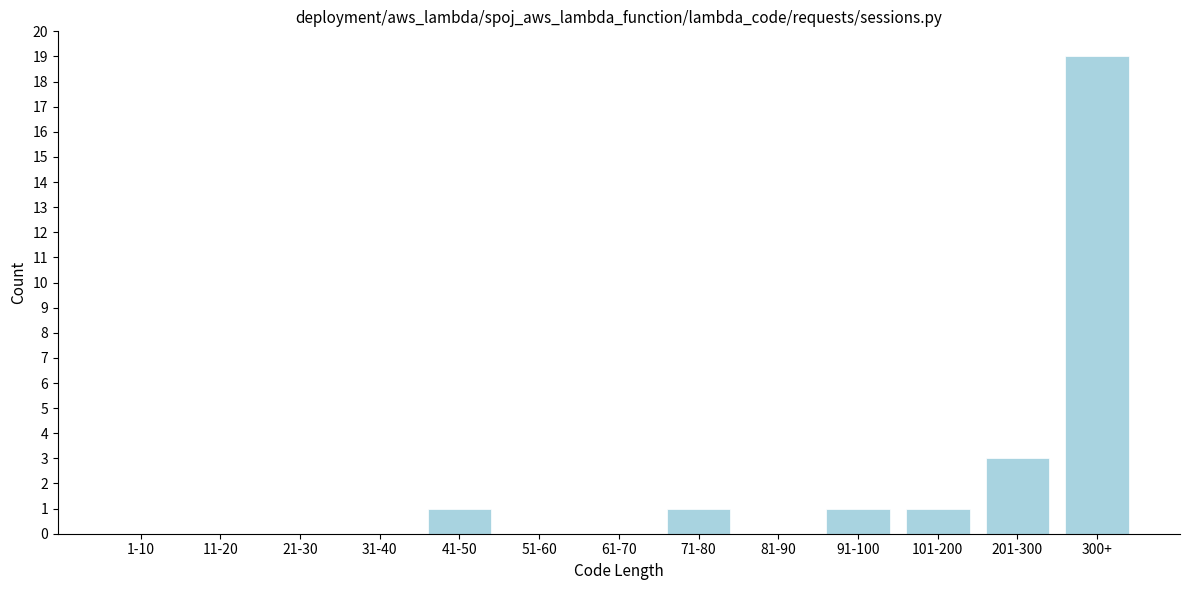

Reading left to right, what are all the values shown in this chart?

1-10=0	11-20=0	21-30=0	31-40=0	41-50=1	51-60=0	61-70=0	71-80=1	81-90=0	91-100=1	101-200=1	201-300=3	300+=19